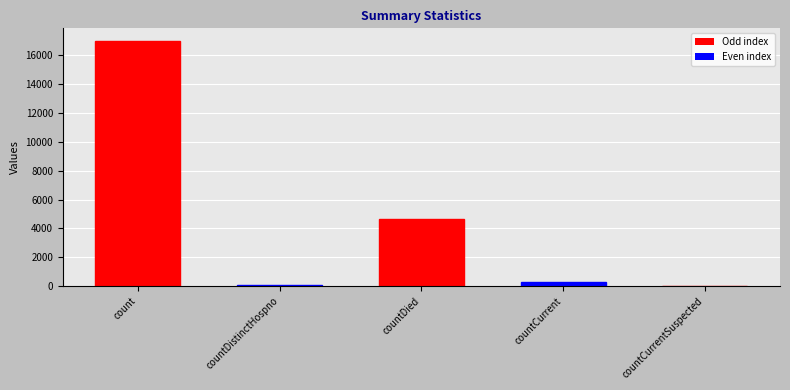

Is it true that the value at countDied is 7395?

False